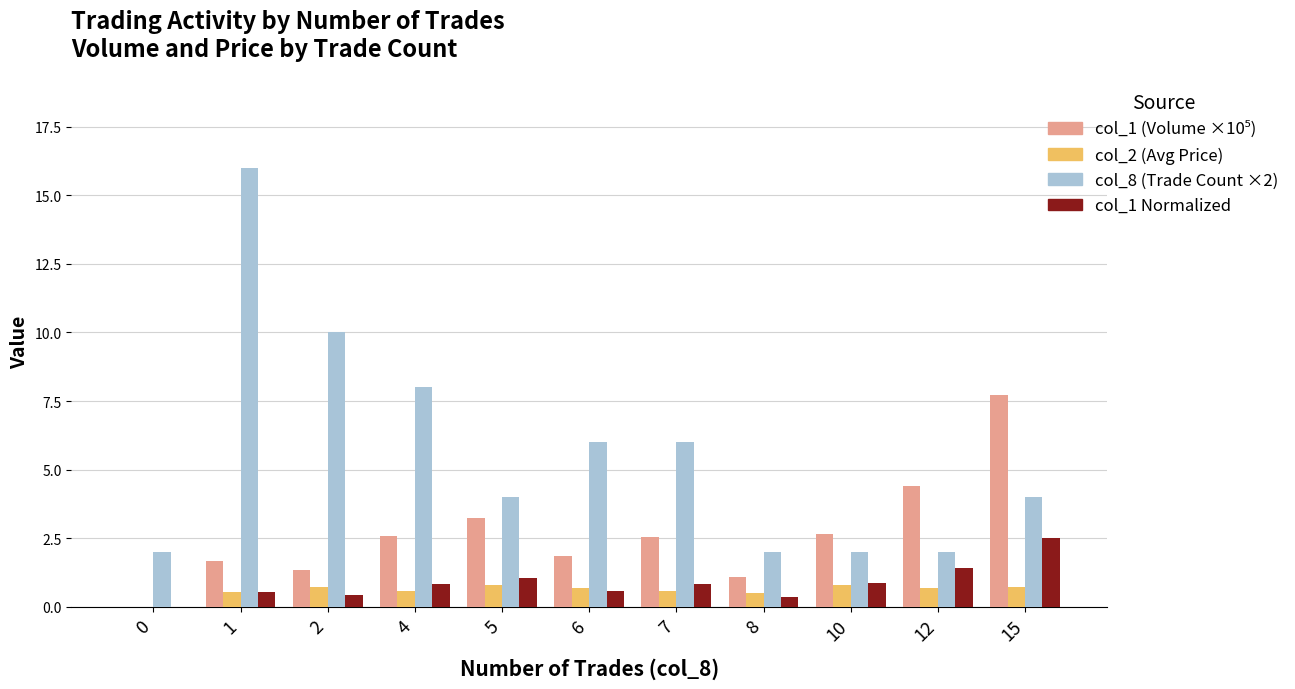

How many values in the col_1 Normalized series exceed 0?

10